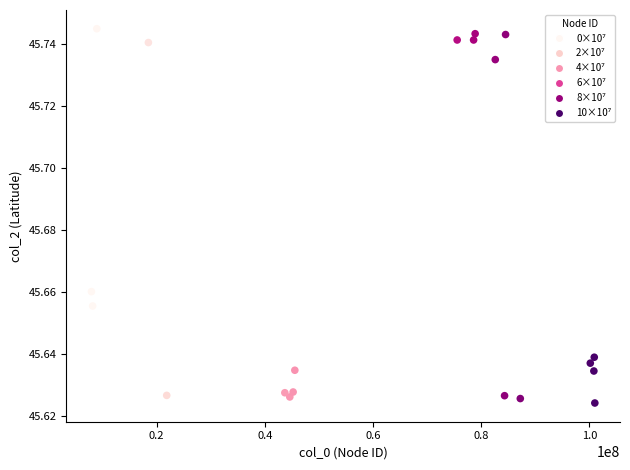

What is the range of X values (max minus min)?

93100575.0